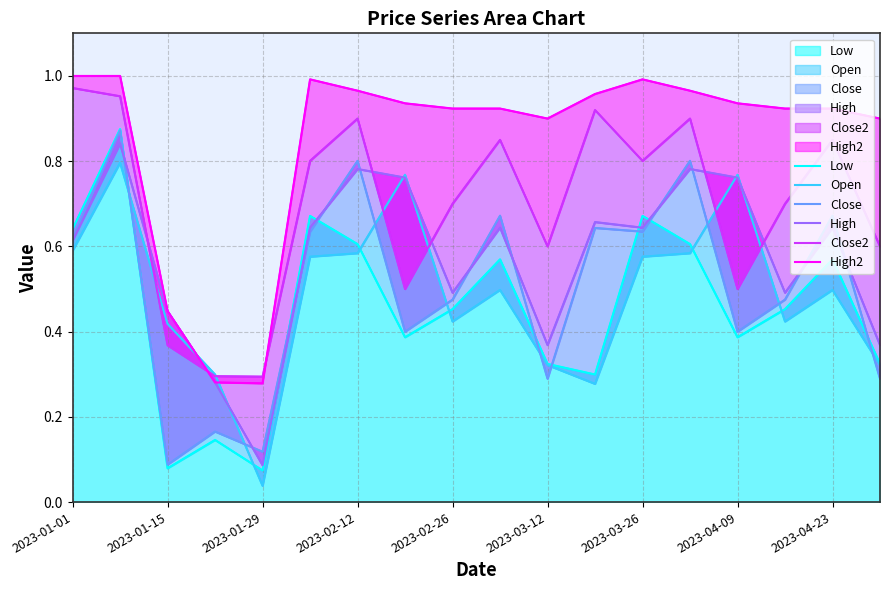

Between which two adjacent categories do Open and Low first intersect?

2023-01-15 and 2023-01-29